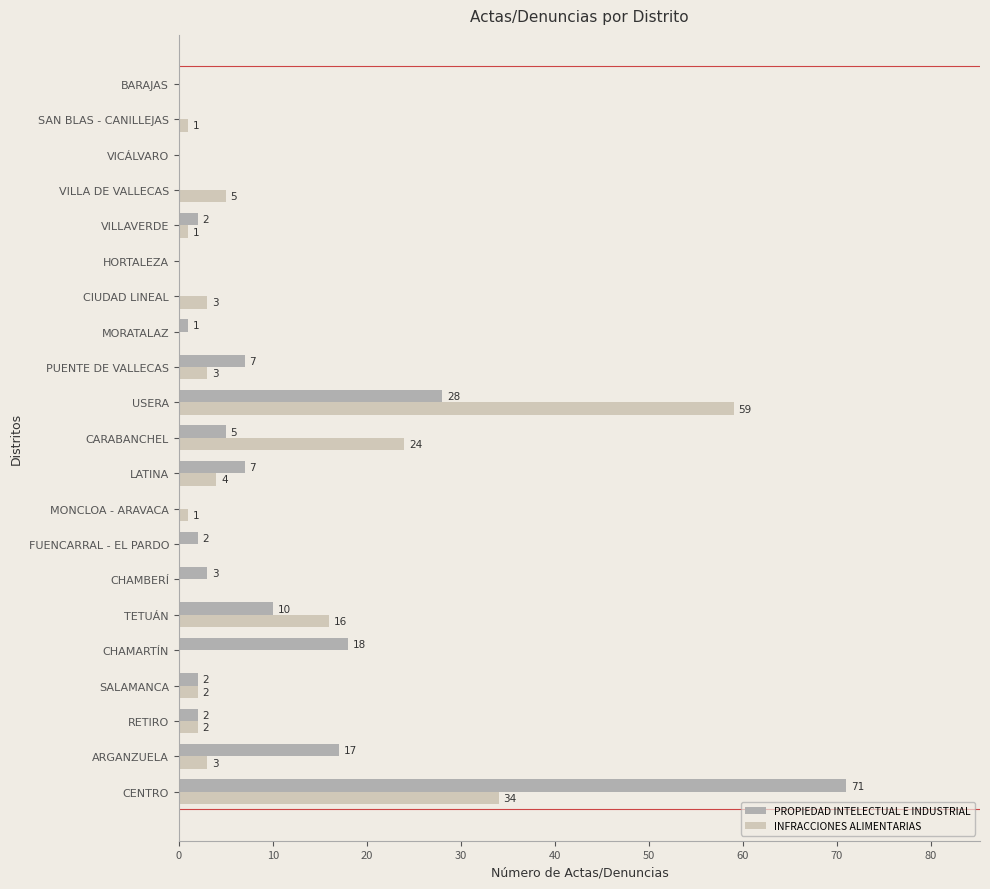

What is the sum of the PROPIEDAD INTELECTUAL E INDUSTRIAL values at CARABANCHEL and VILLA DE VALLECAS?

5